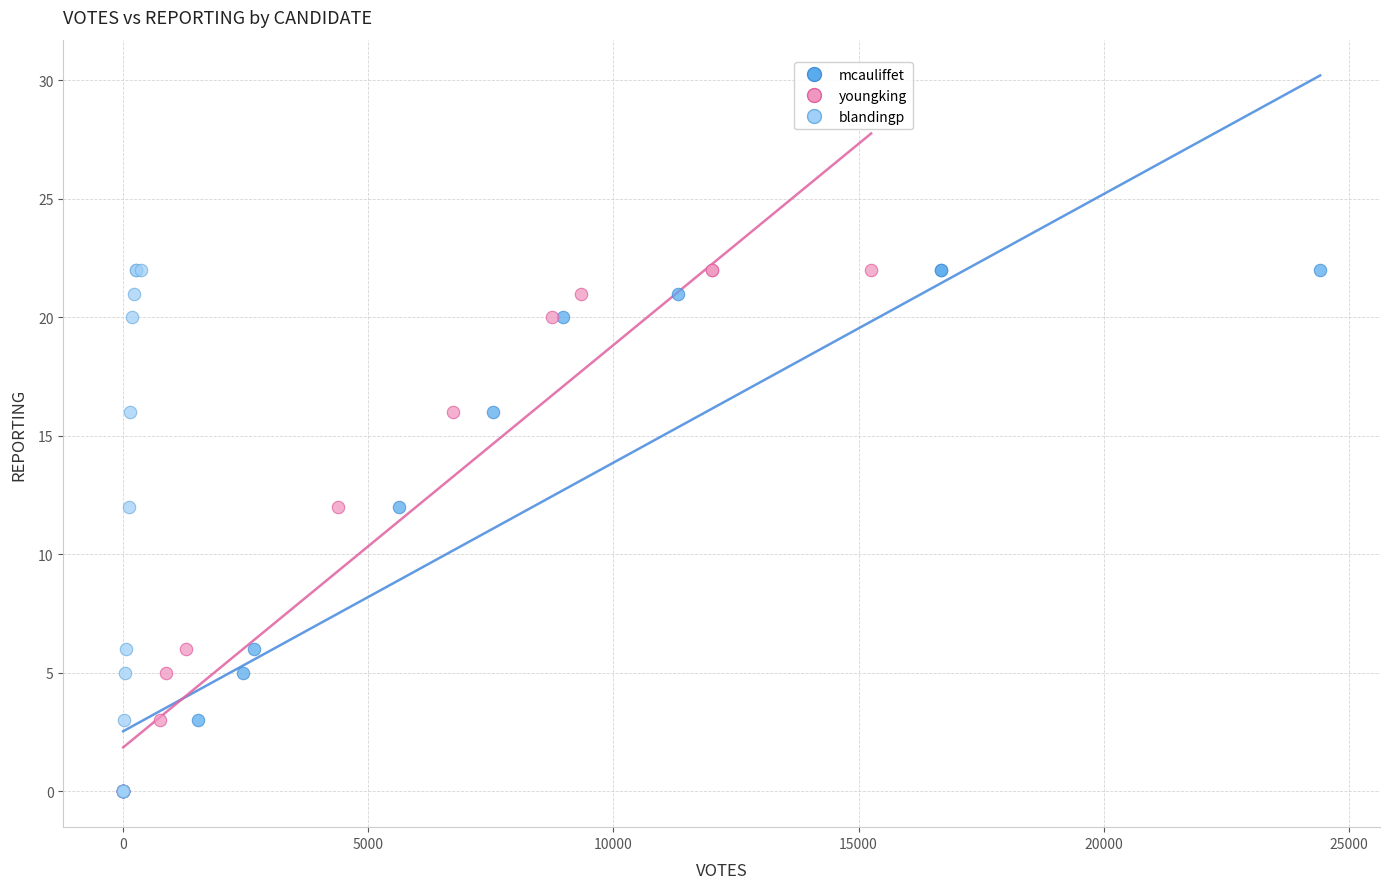

What are all the series names shown in the legend?

mcauliffet, youngking, blandingp